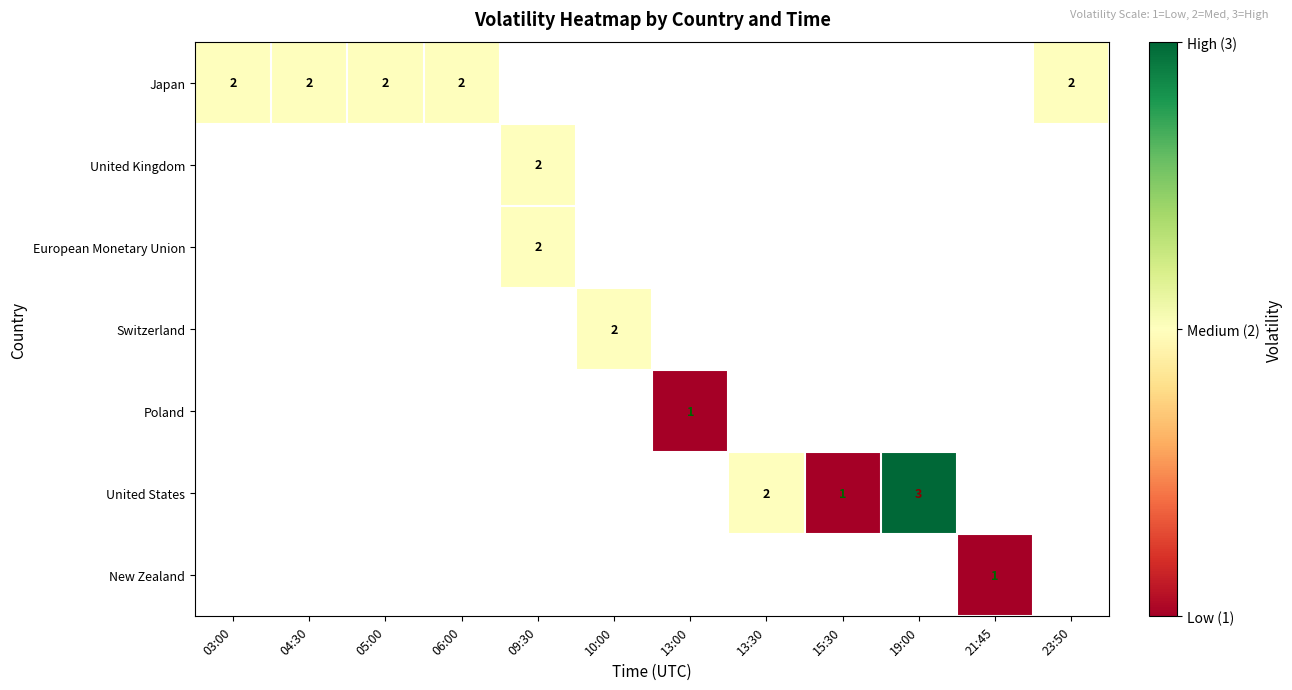

Rank the series by their average value, from highest to lowest.

Japan, United Kingdom, European Monetary Union, Switzerland, Poland, United States, New Zealand